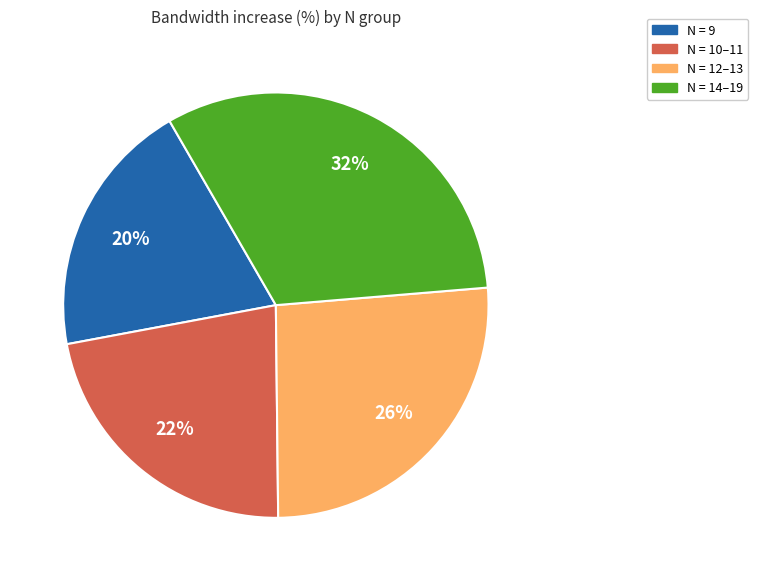

Is there a majority slice in this chart?

No